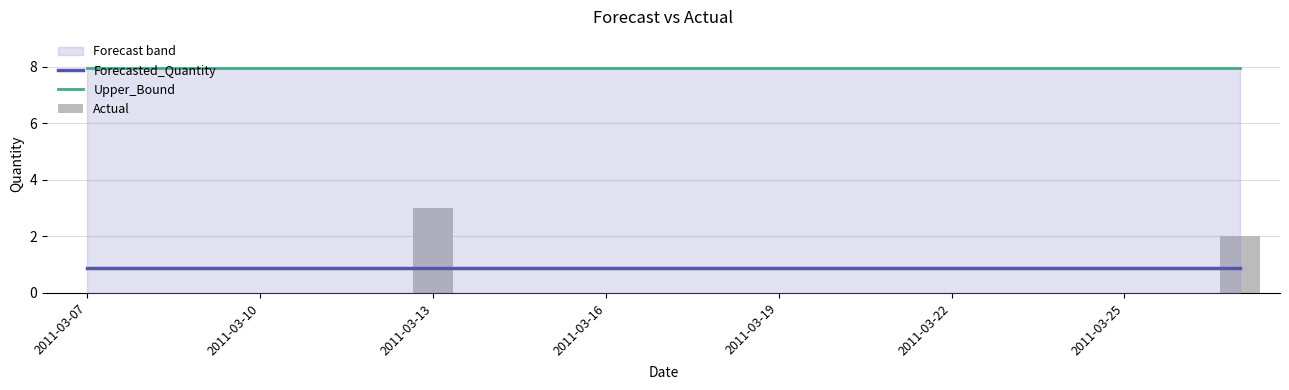

Is it true that Forecasted_Quantity equals 0.5 at 13?

False